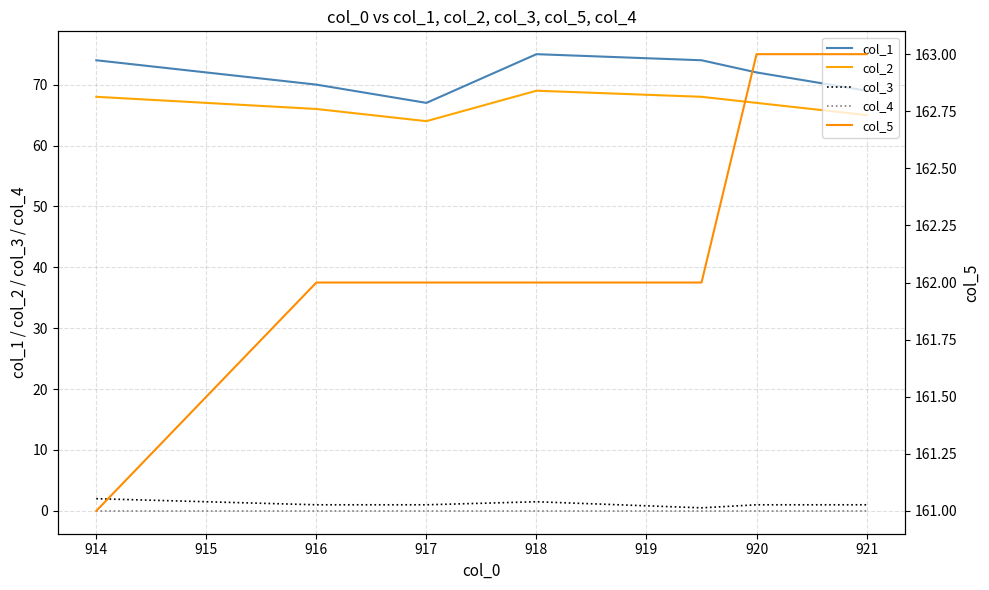

What is the average value of the col_2 series?

66.7